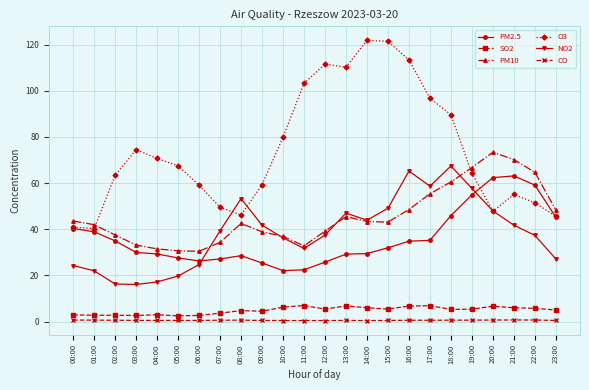

True or false: SO2 and PM10 intersect in this chart.

False